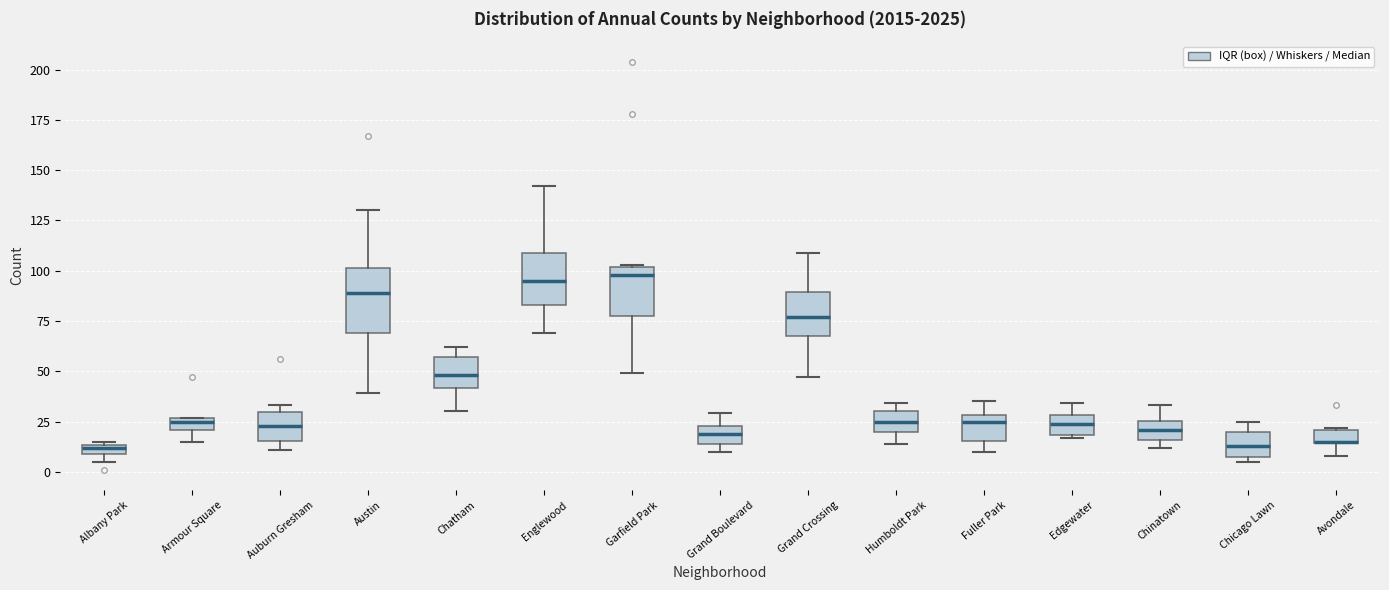

Where is the lower edge of the box for Albany Park on the y-axis? The values are not printed on the chart, so give them approximately, as read against the axis.

10